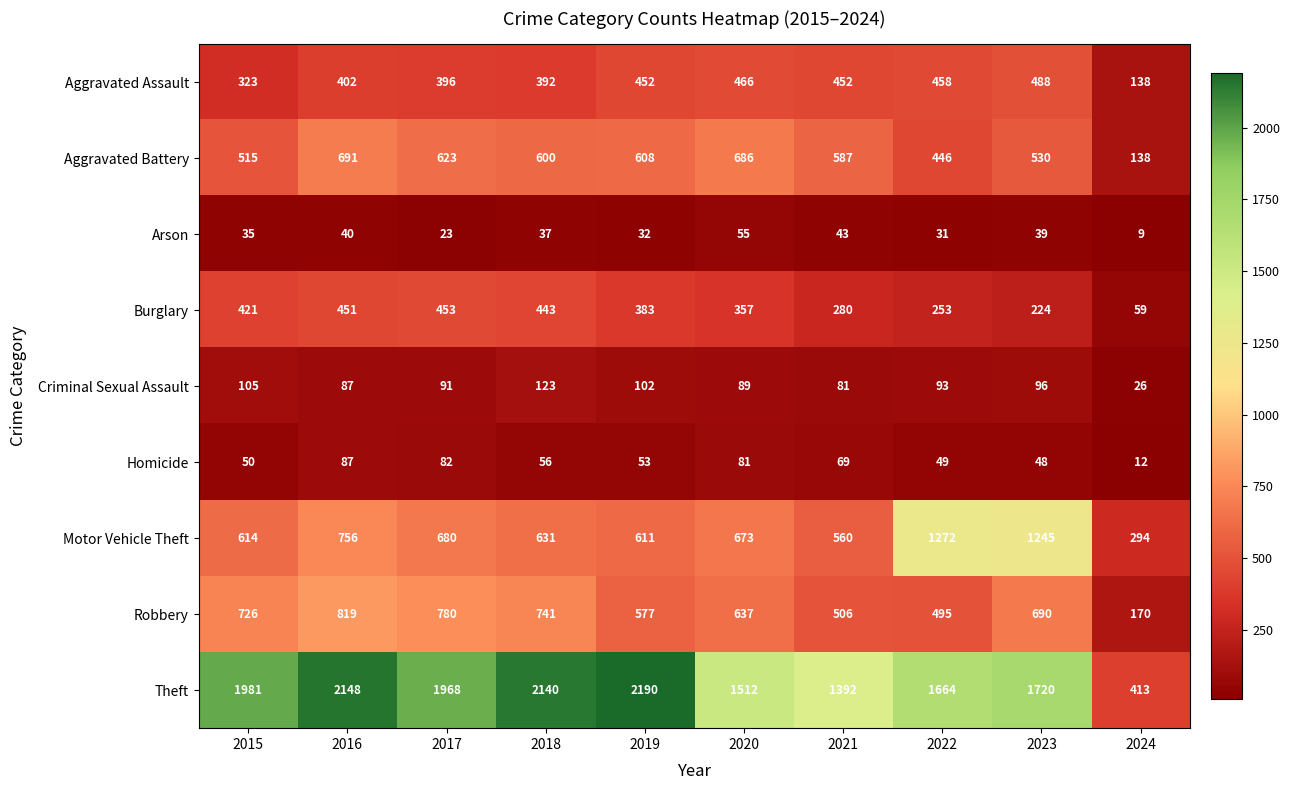

What is the lowest value of the Criminal Sexual Assault series?

26